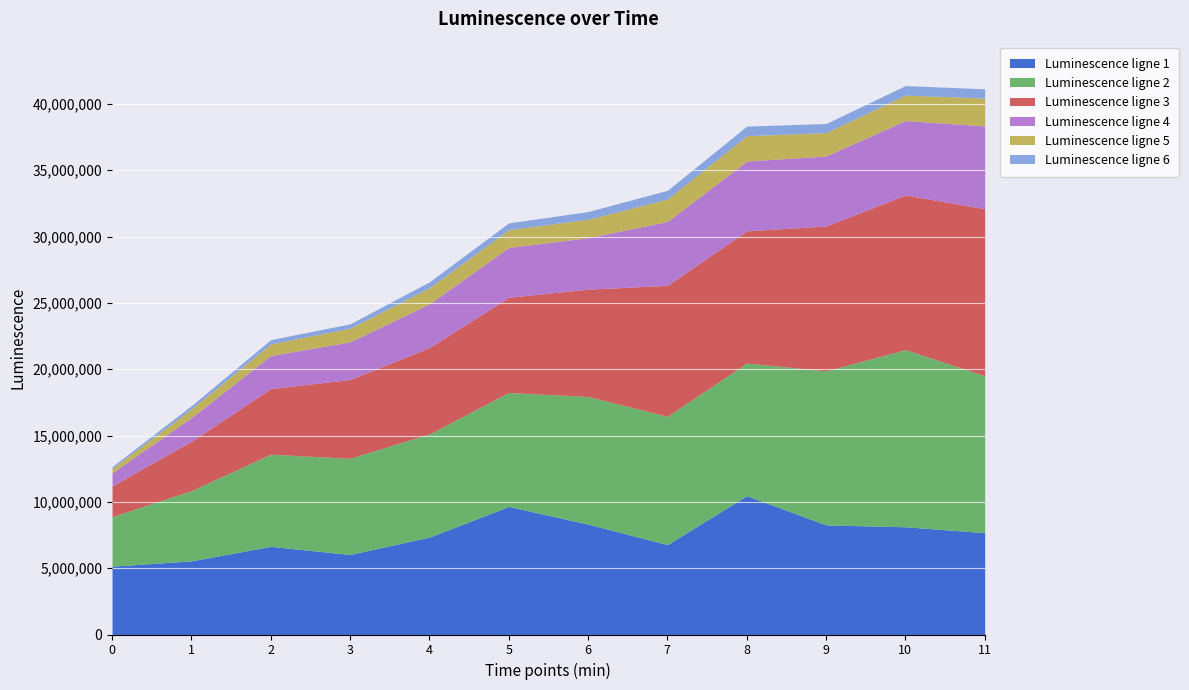

Is it true that Luminescence ligne 5 equals 3005253 at 9?

False